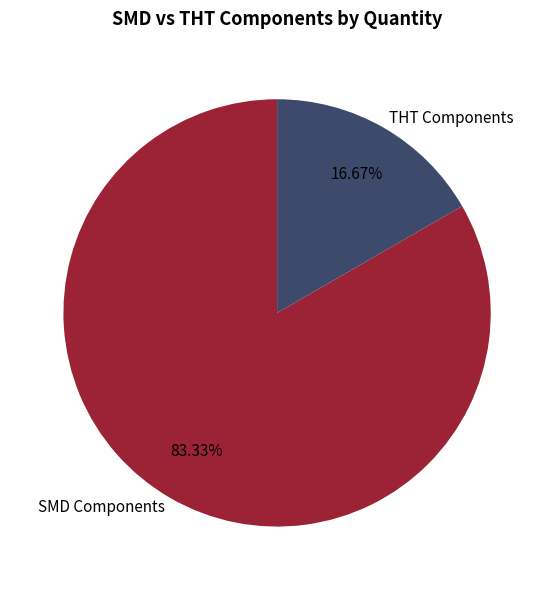

Count the number of slices in the pie.

2